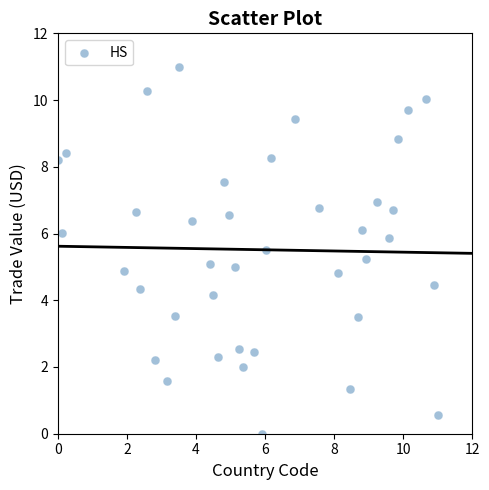

What is the range of X values (max minus min)?

11.0